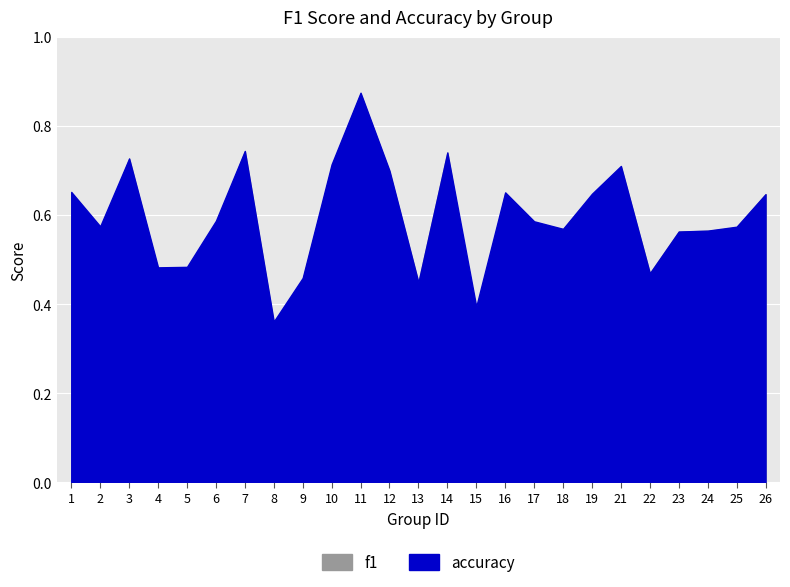

Is the value of accuracy at 4 greater than the value of f1 at 2?

No